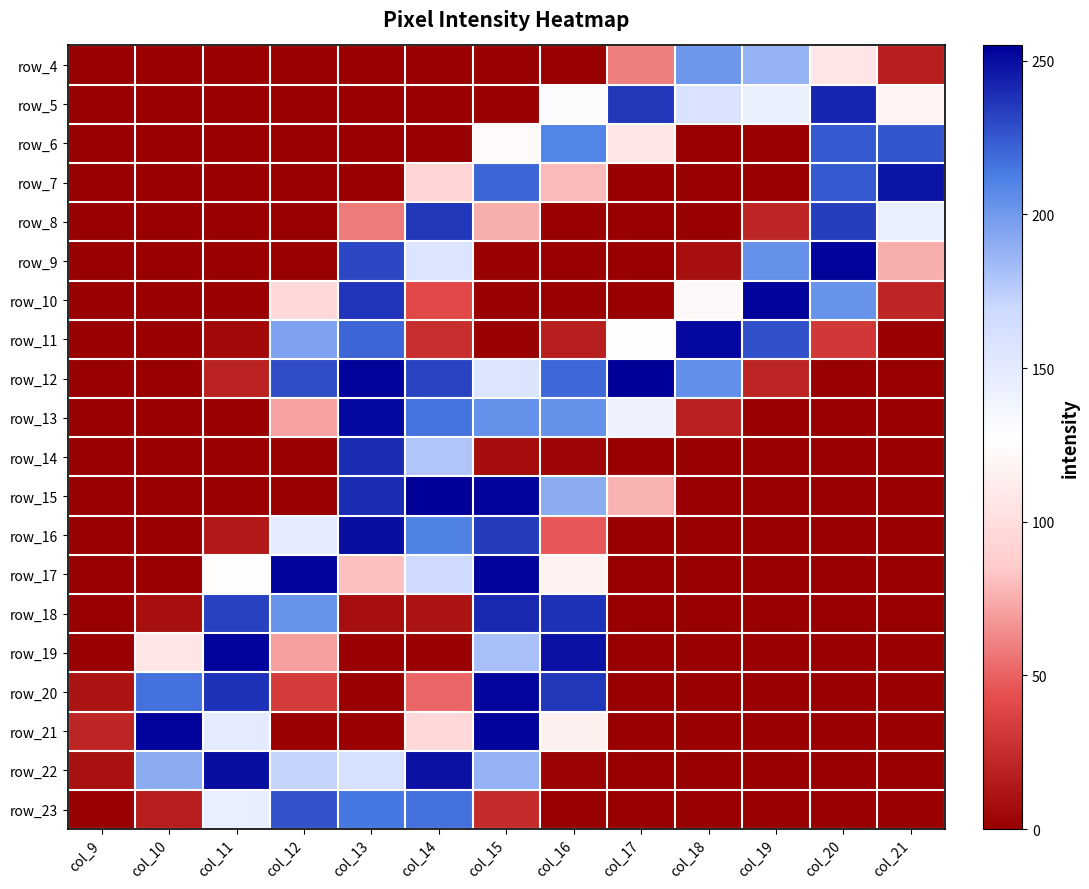

The row_11 series shows 0 at col_21. True or false?

True